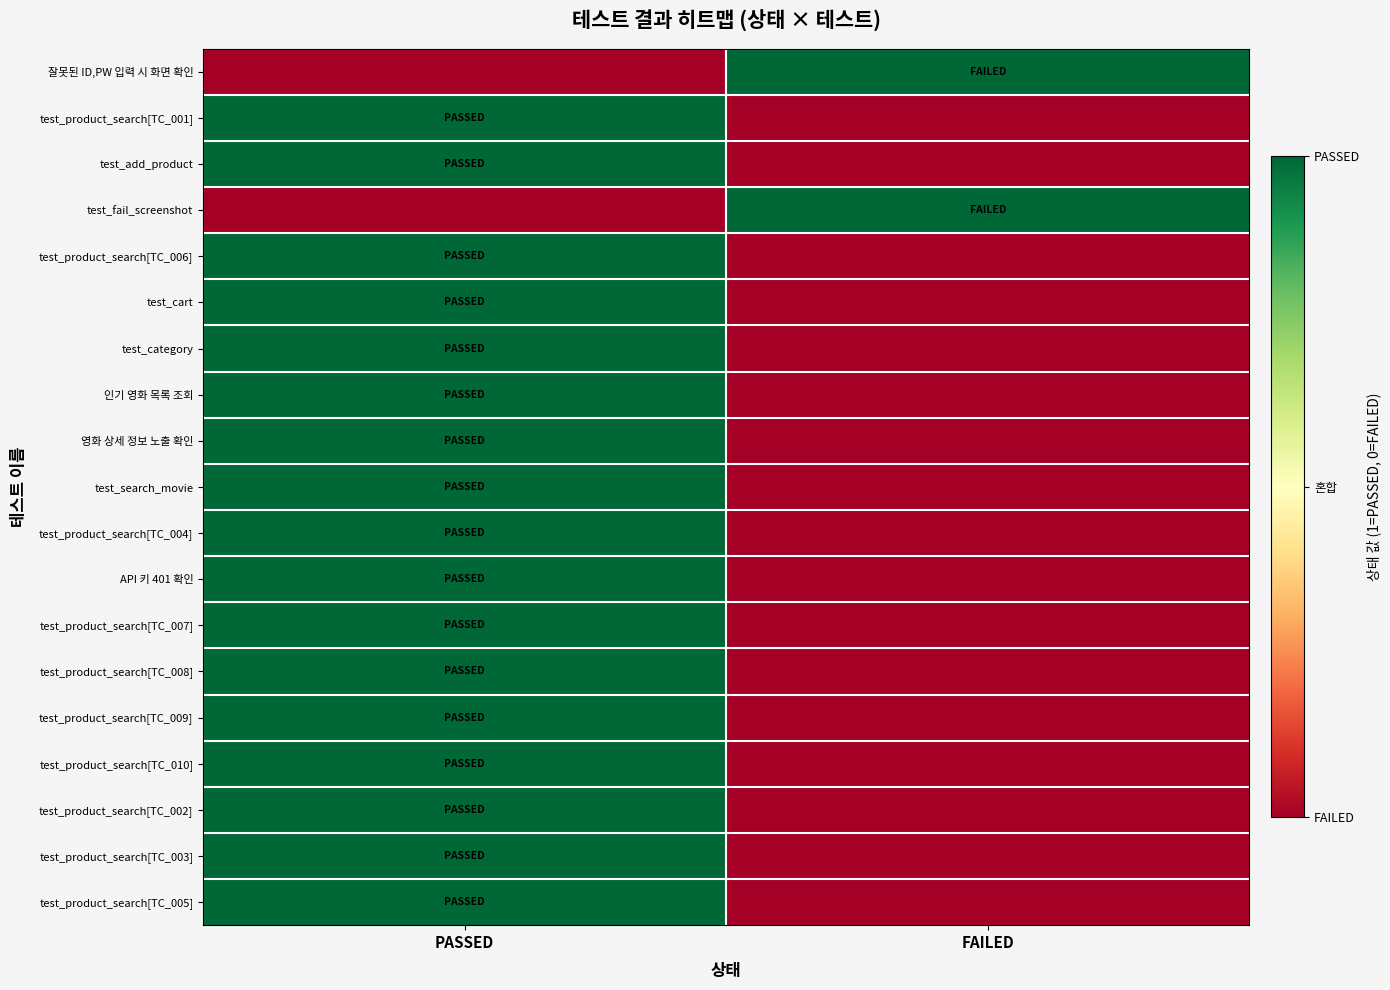

At which category is the sum across all series the highest?

PASSED